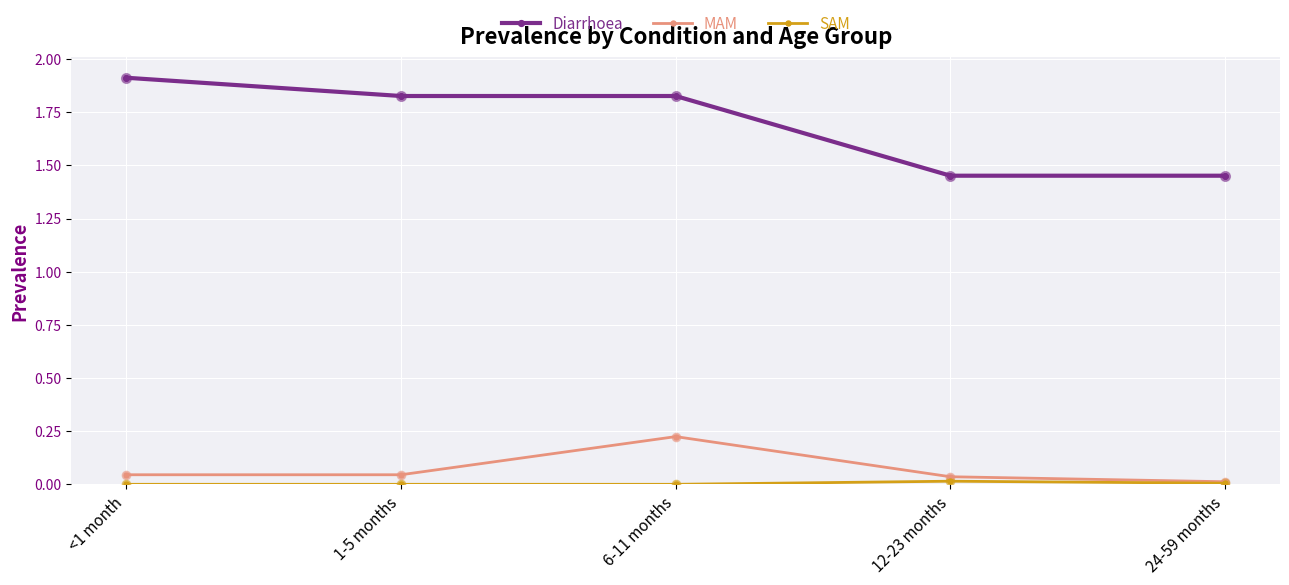

Which series has the largest total across all categories?

Diarrhoea